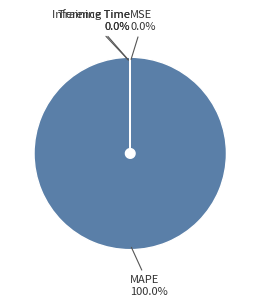

Is MAPE the majority of the pie?

Yes